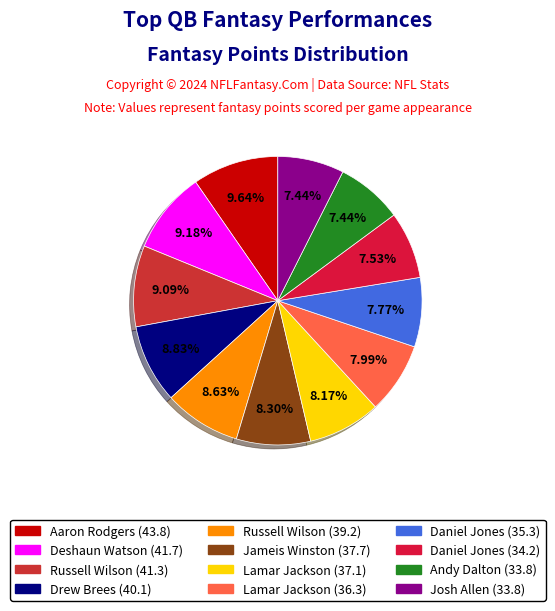

To the nearest percent, what is the difference between the largest and smallest slice percentages?

2%